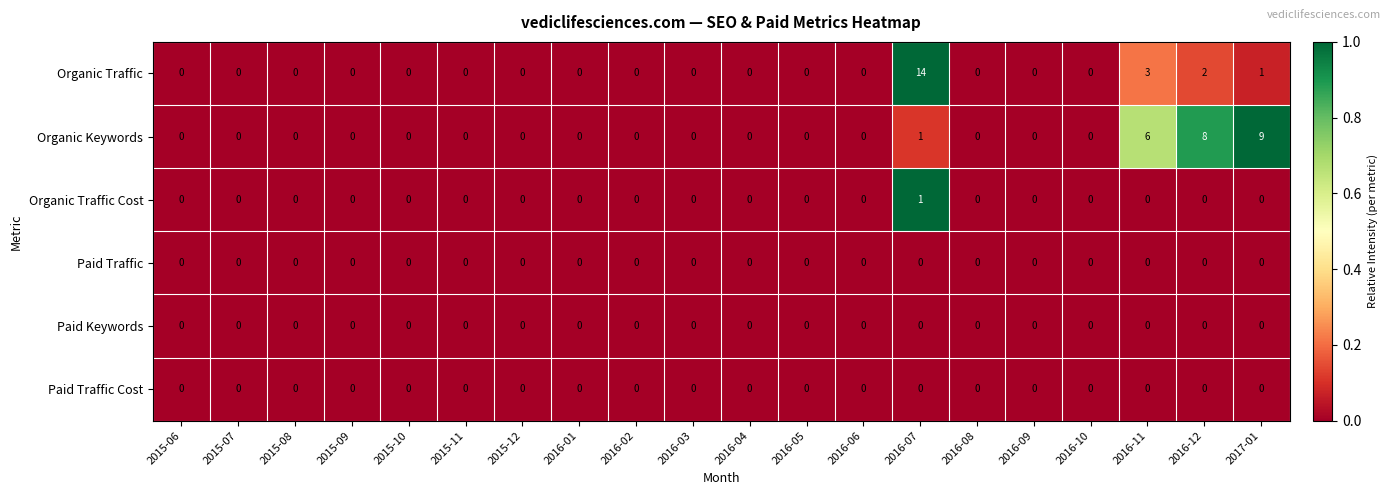

What is the difference between the highest and lowest values at 2016-07?

14